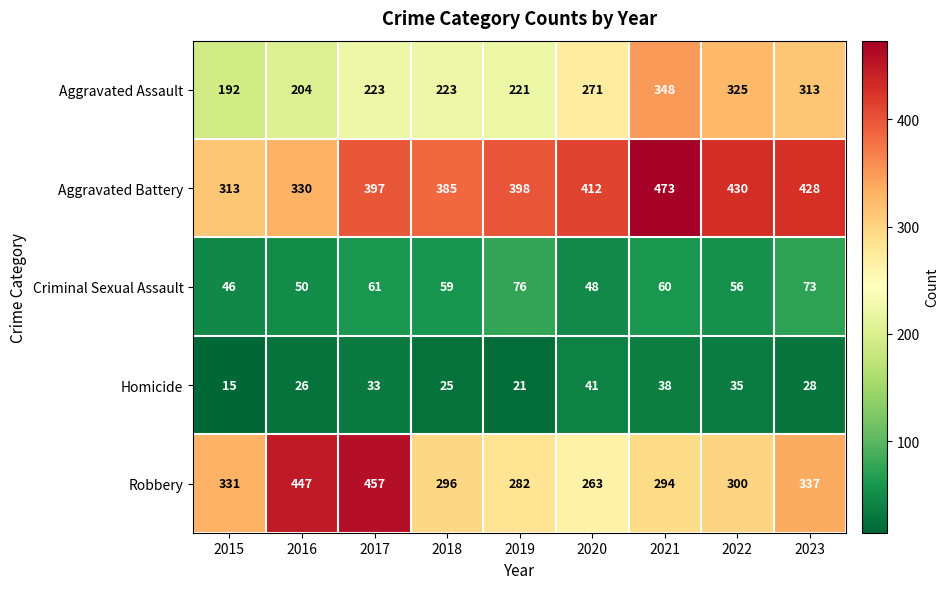

At which category does the chart reach its minimum across all series?

2015